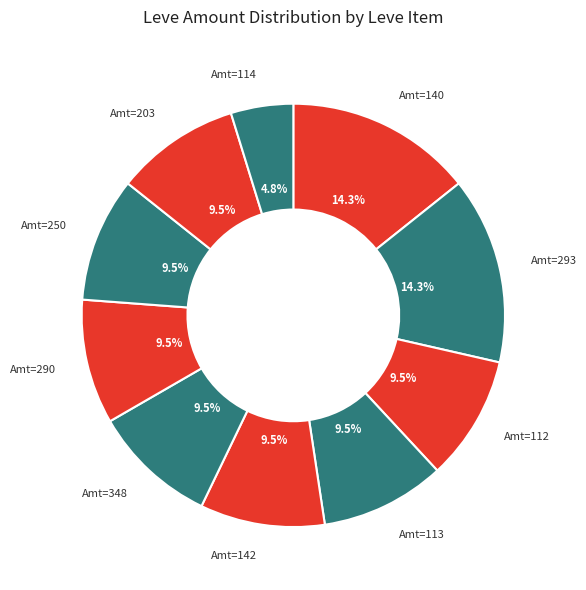

How many slices are in this pie chart?

10